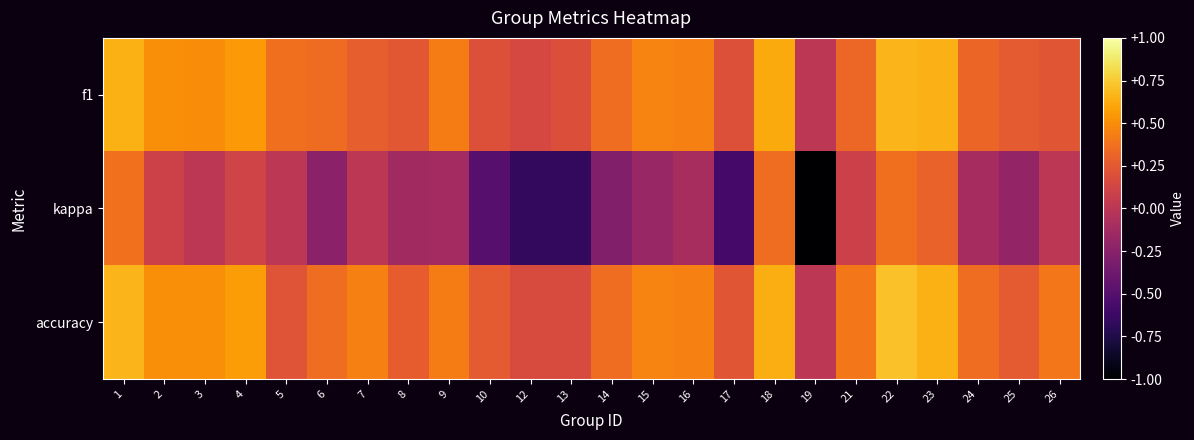

Reading right to left, transcribe all the data shown in this chart.

f1: 26=0.2	25=0.2	24=0.3	23=0.6	22=0.7	21=0.3	19=0.0	18=0.6	17=0.2	16=0.4	15=0.5	14=0.4	13=0.2	12=0.1	10=0.2	9=0.4	8=0.2	7=0.3	6=0.3	5=0.4	4=0.5	3=0.5	2=0.5	1=0.6
kappa: 26=0.0	25=-0.2	24=-0.1	23=0.3	22=0.4	21=0.1	19=-1.0	18=0.4	17=-0.6	16=-0.1	15=-0.2	14=-0.3	13=-0.7	12=-0.7	10=-0.5	9=-0.1	8=-0.1	7=0.0	6=-0.2	5=0.0	4=0.1	3=0.0	2=0.1	1=0.4
accuracy: 26=0.4	25=0.2	24=0.4	23=0.6	22=0.7	21=0.4	19=0.0	18=0.6	17=0.2	16=0.4	15=0.5	14=0.4	13=0.2	12=0.2	10=0.2	9=0.4	8=0.3	7=0.4	6=0.4	5=0.2	4=0.6	3=0.5	2=0.5	1=0.7